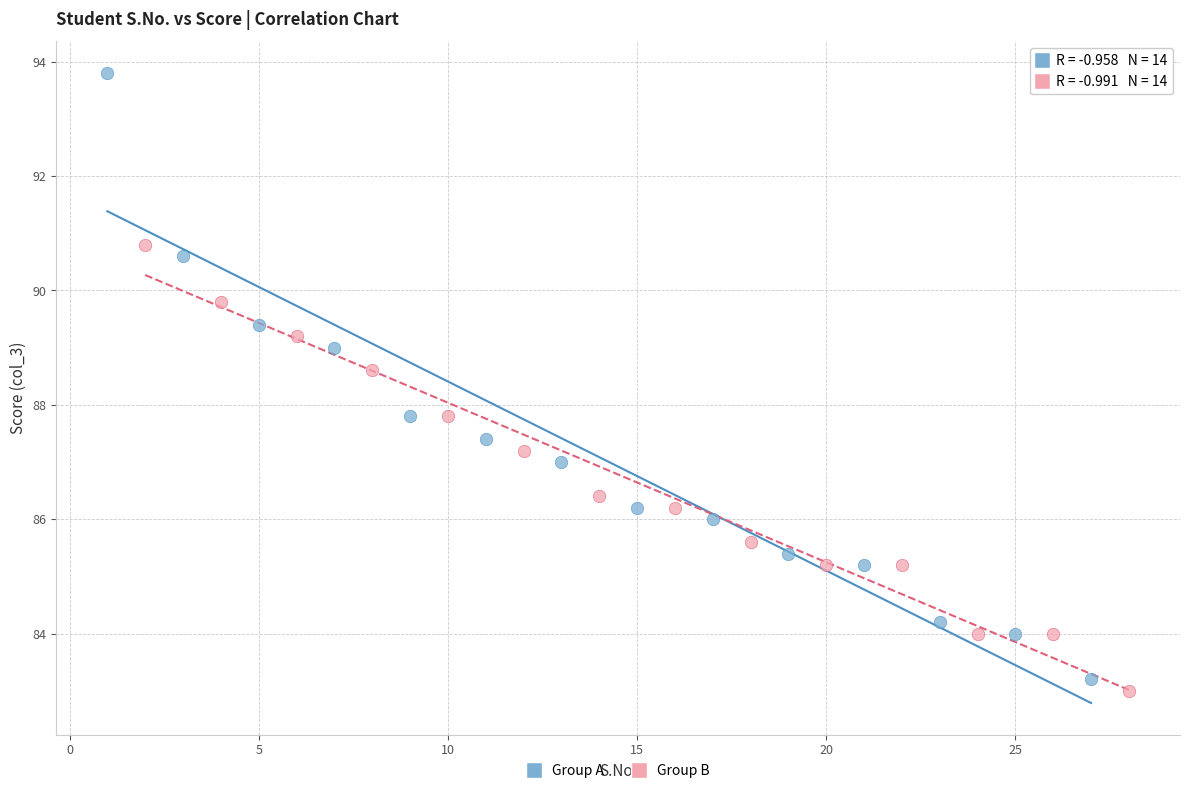

Which series reaches the maximum Y coordinate?

Group A